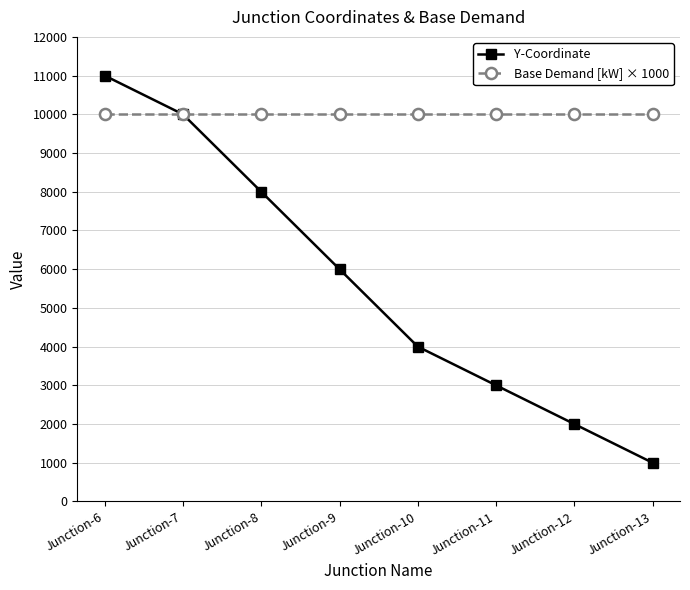

Which series has the largest range (max minus min)?

Y-Coordinate